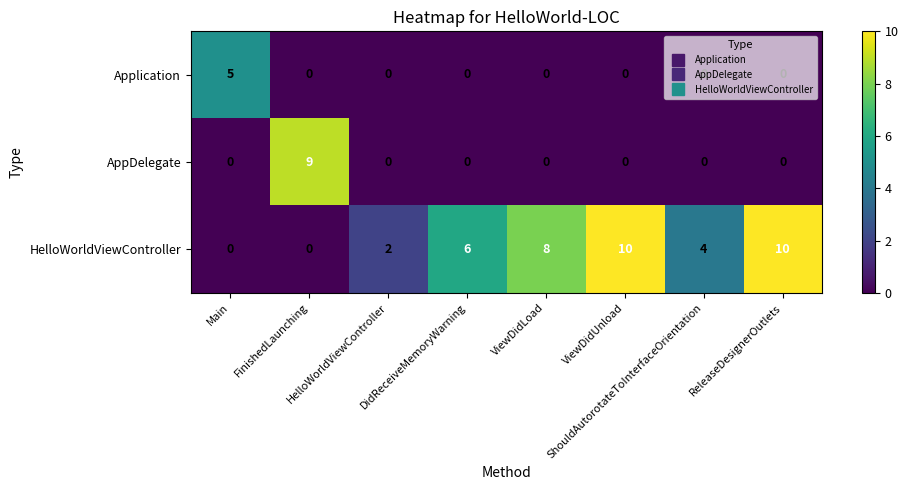

What is the greatest value displayed?

10